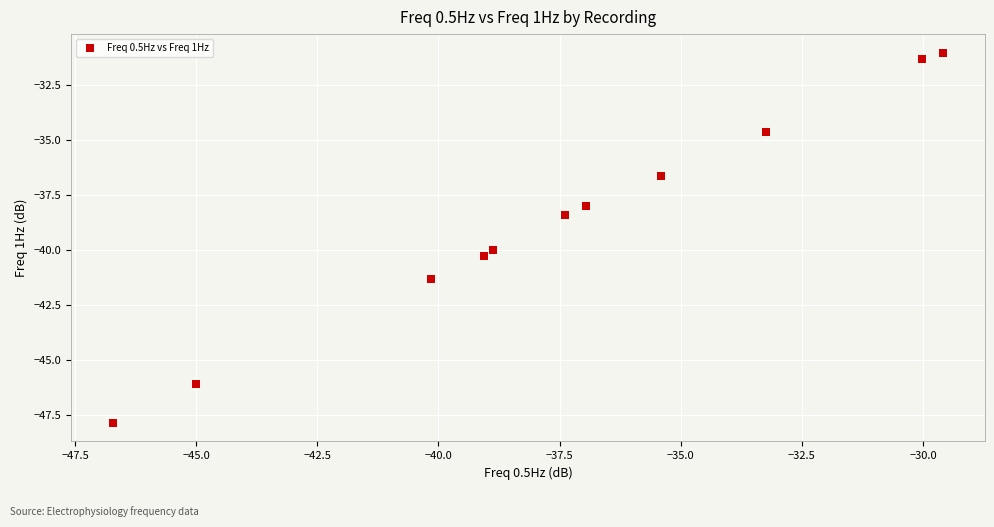

What Y value in the scatter plot is closest to -39?

-38.4